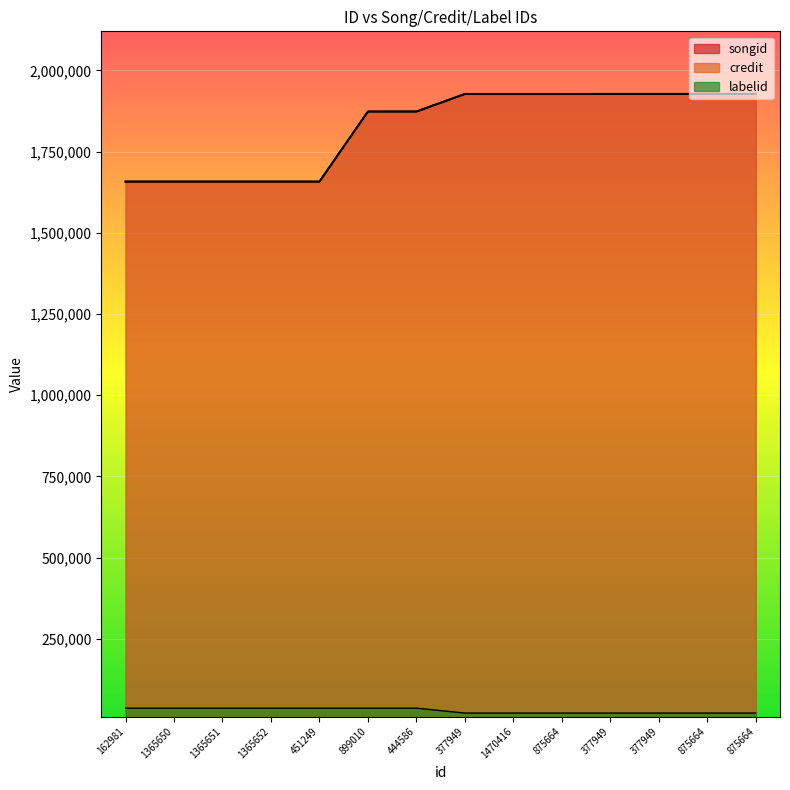

Reading left to right, extract all data points from this chart.

songid: 162981=1657669	1365650=1657669	1365651=1657669	1365652=1657669	451249=1657669	899010=1873358	444586=1873358	377949=1927407	1470416=1927407	875664=1927407	377949=1927514	377949=1927514	875664=1927514	875664=1927514
credit: 162981=1657669	1365650=1657669	1365651=1657669	1365652=1657669	451249=1657669	899010=1873358	444586=1873358	377949=1927407	1470416=1927407	875664=1927407	377949=1927514	377949=1927514	875664=1927514	875664=1927514
labelid: 162981=36314	1365650=36314	1365651=36314	1365652=36314	451249=36314	899010=36314	444586=36314	377949=21198	1470416=21198	875664=21198	377949=21198	377949=21198	875664=21198	875664=21198